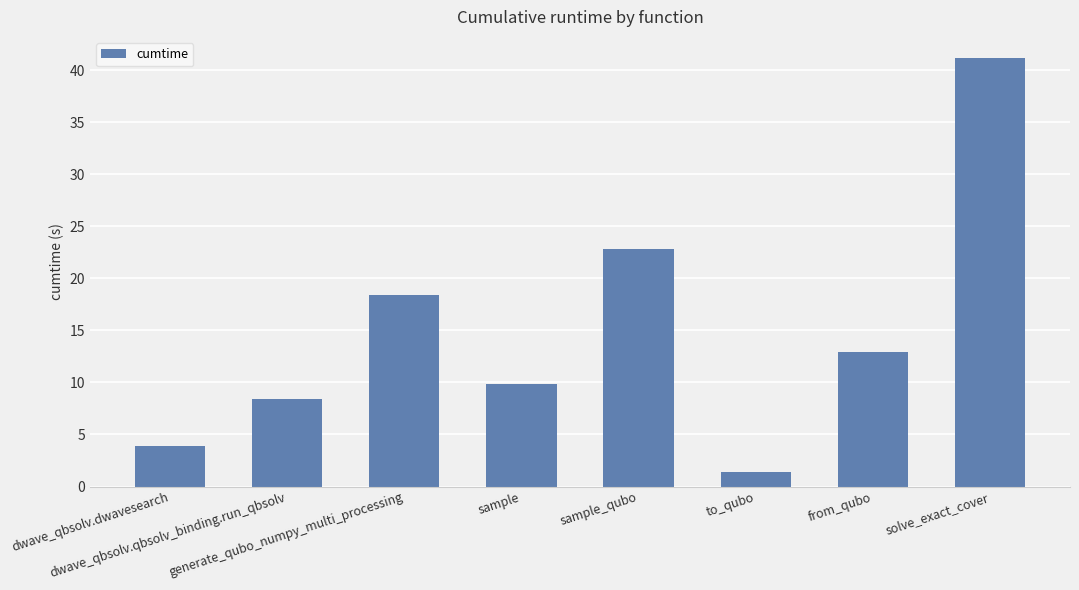

At which label does the data first exceed 12?

generate_qubo_numpy_multi_processing